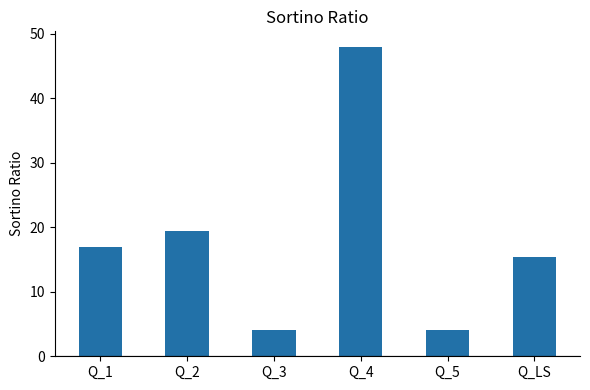

What is the sum of all values?

108.0